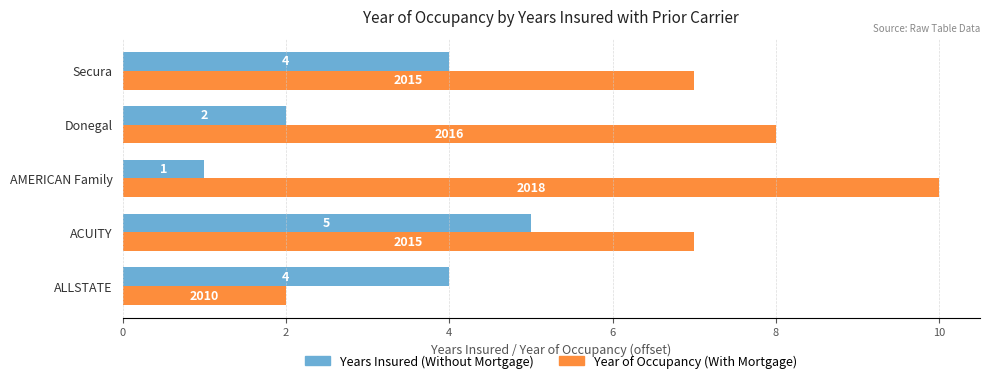

What is the maximum value shown in the chart?

10